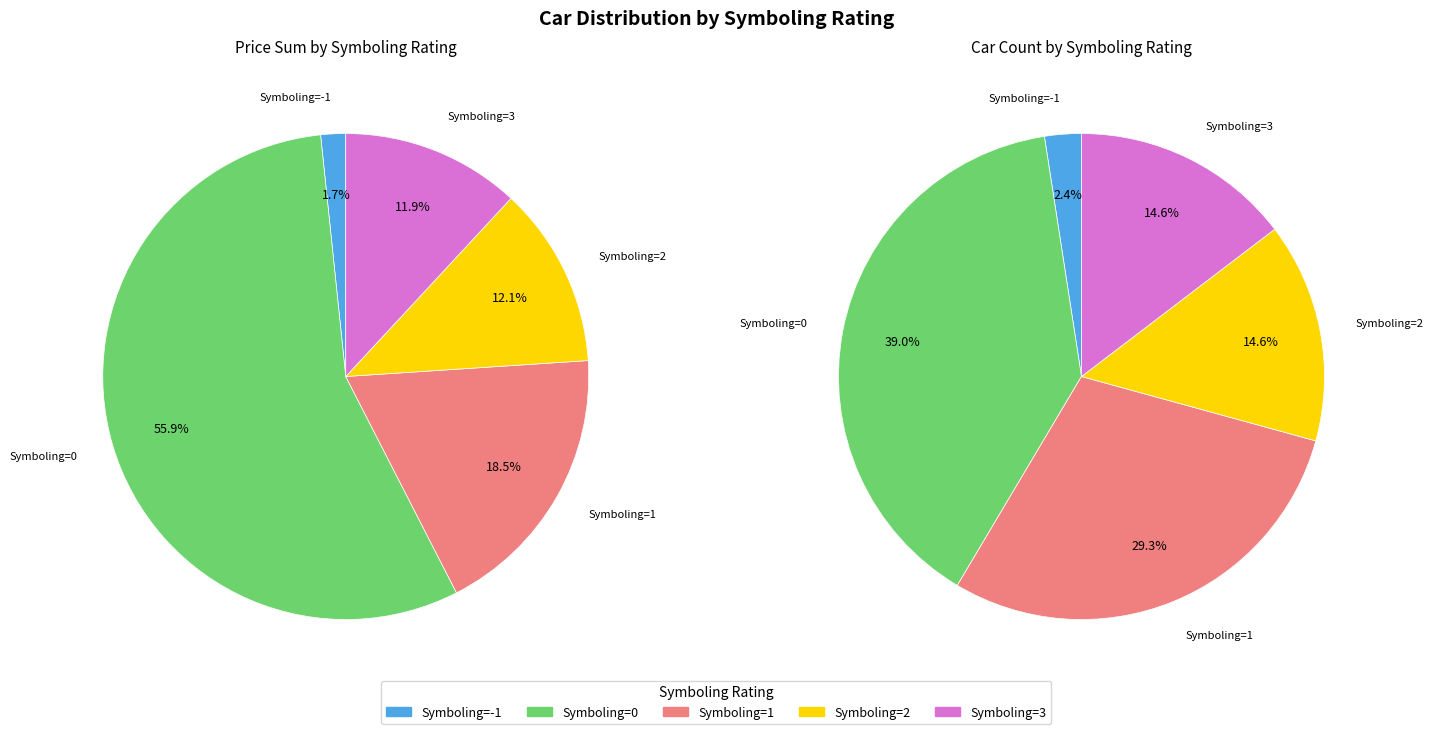

Count the number of slices in the pie.

5